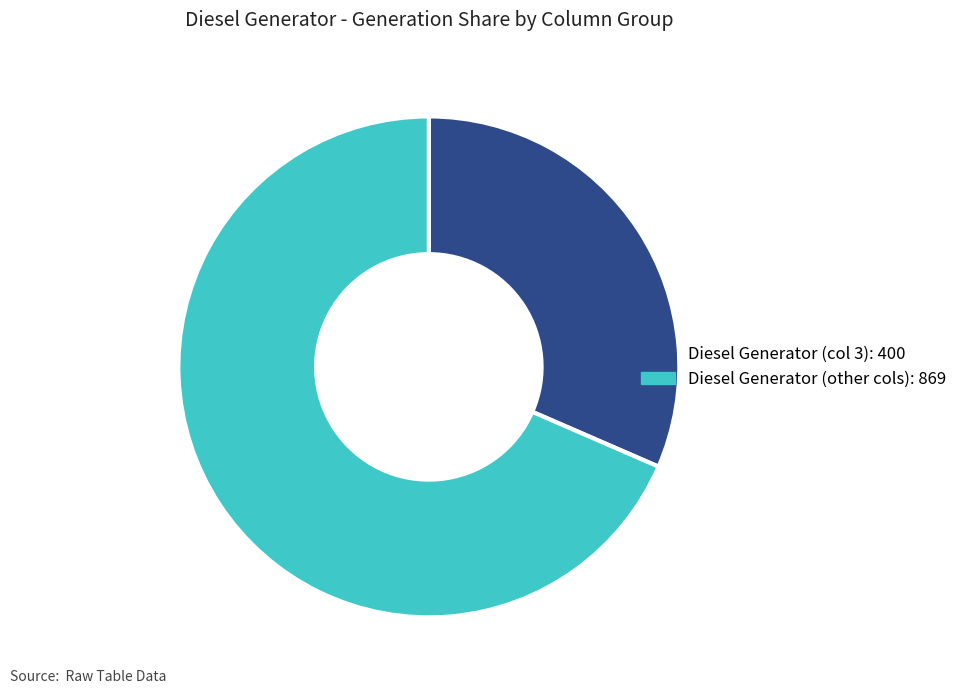

Is there any slice that represents more than half of the pie?

Yes